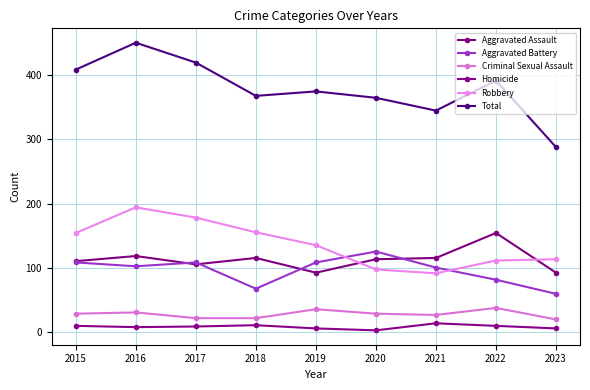

How many lines are shown in the chart?

6